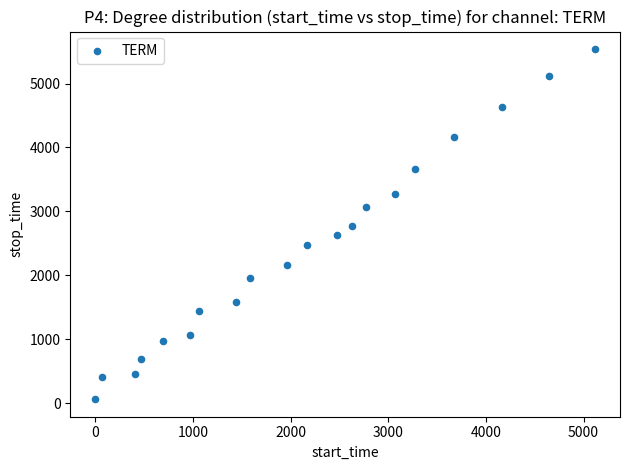

What is the range of Y values (max minus min)?

5475